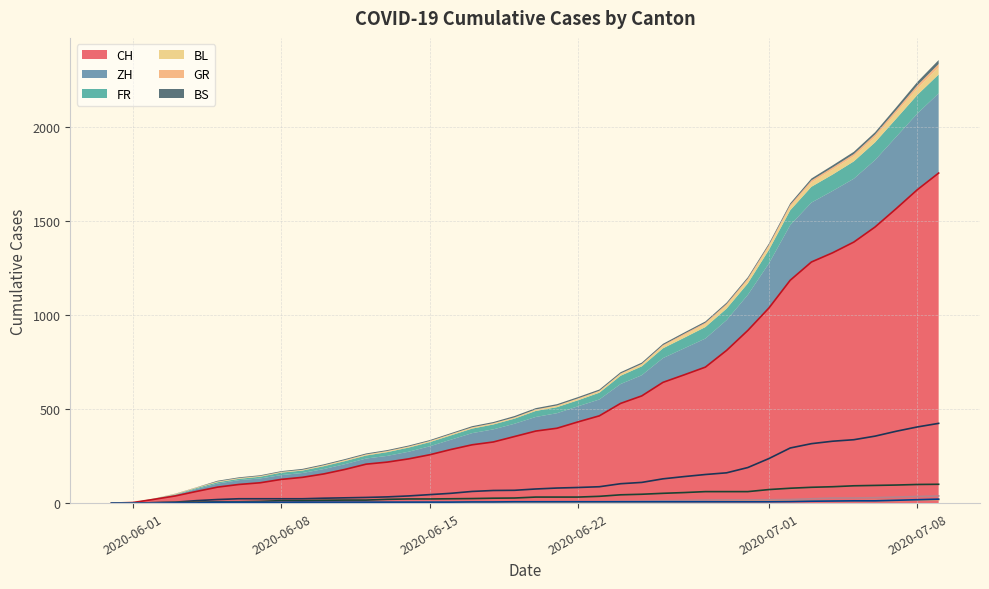

Between 2020-06-21 and 2020-06-14, which is larger?

2020-06-21